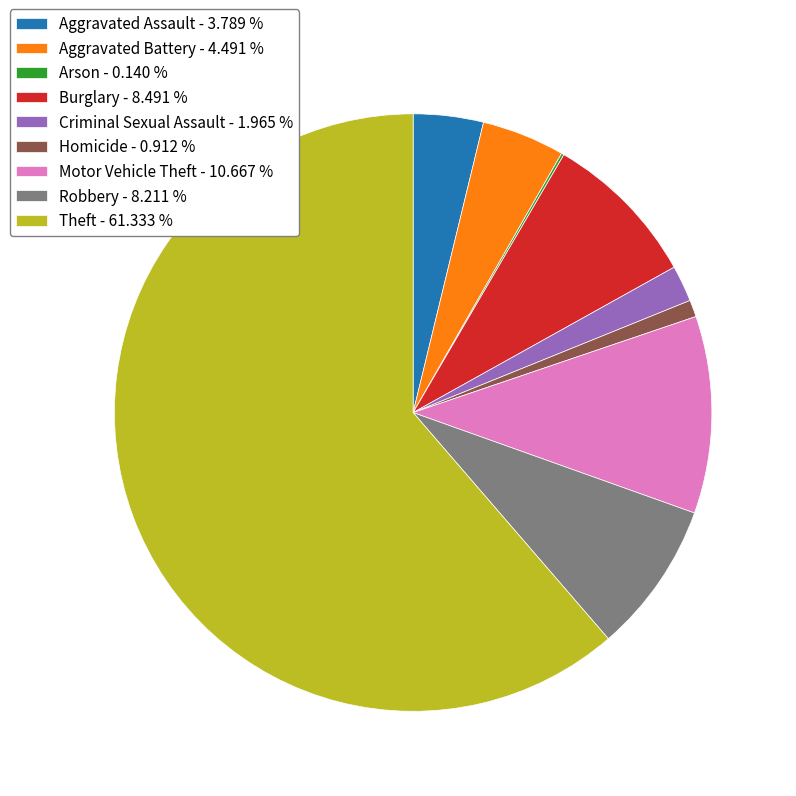

Is there any slice that represents more than half of the pie?

Yes